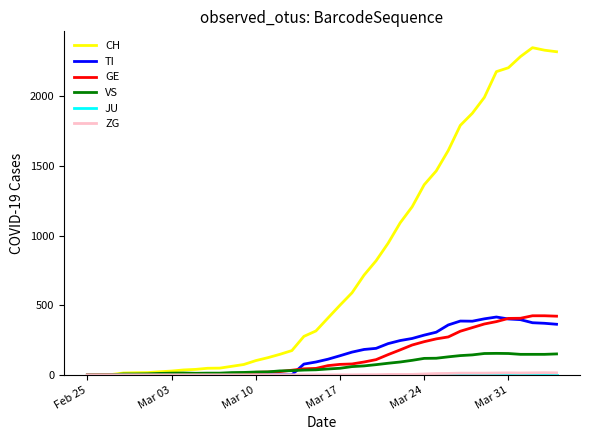

Which series has the largest range (max minus min)?

CH